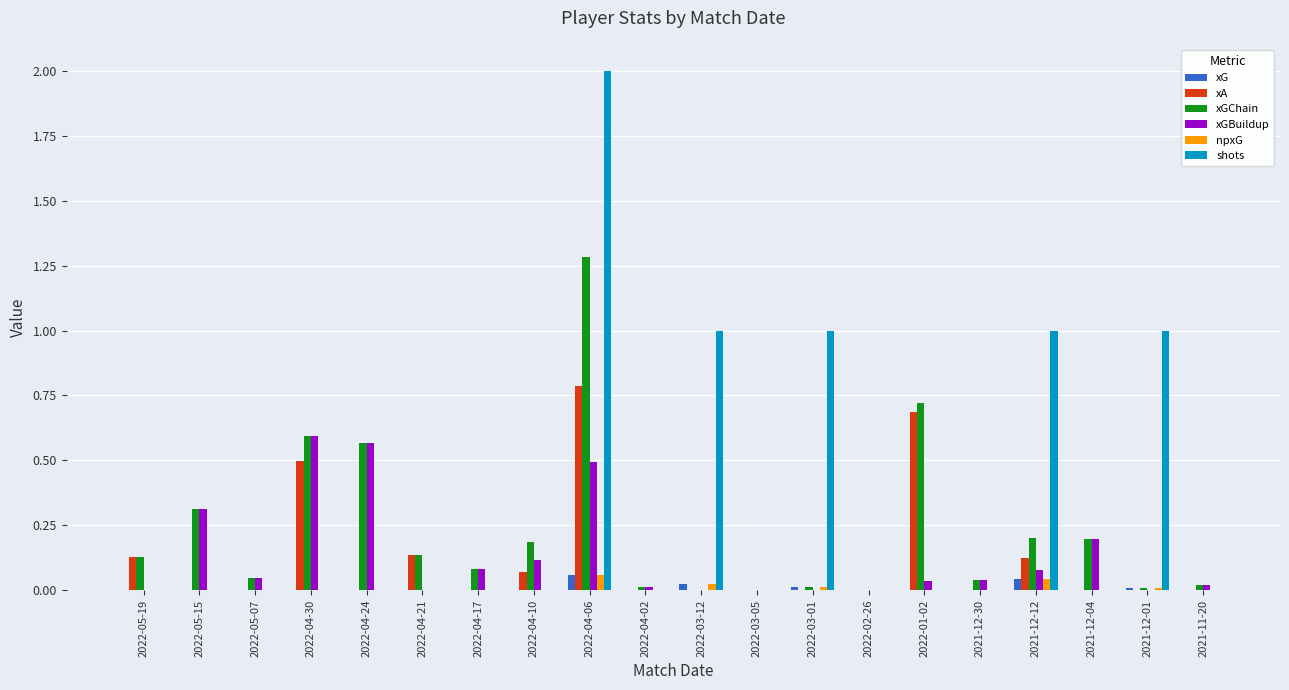

The value of xGBuildup at 2022-02-26 is 0.0. True or false?

True